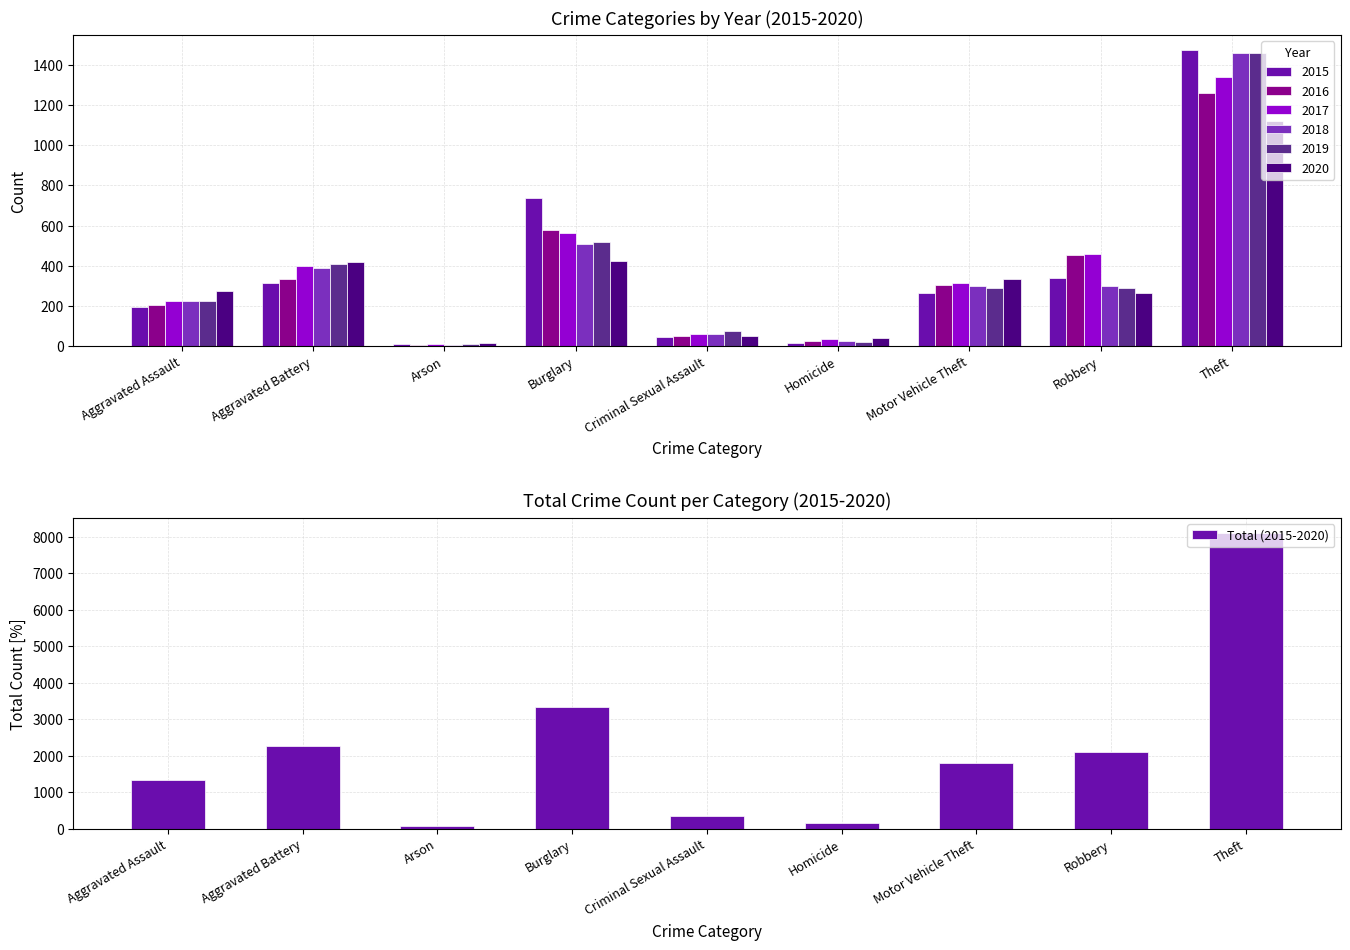

How many values exceed 1800?

4